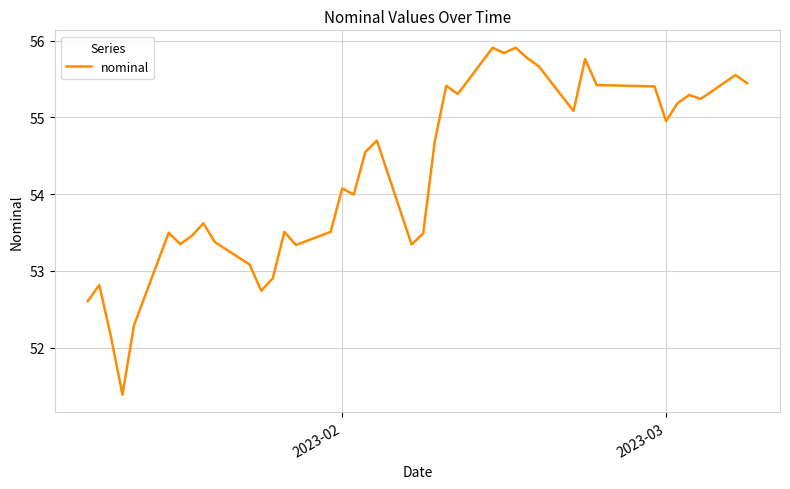

What is the minimum value shown in the chart?

51.4